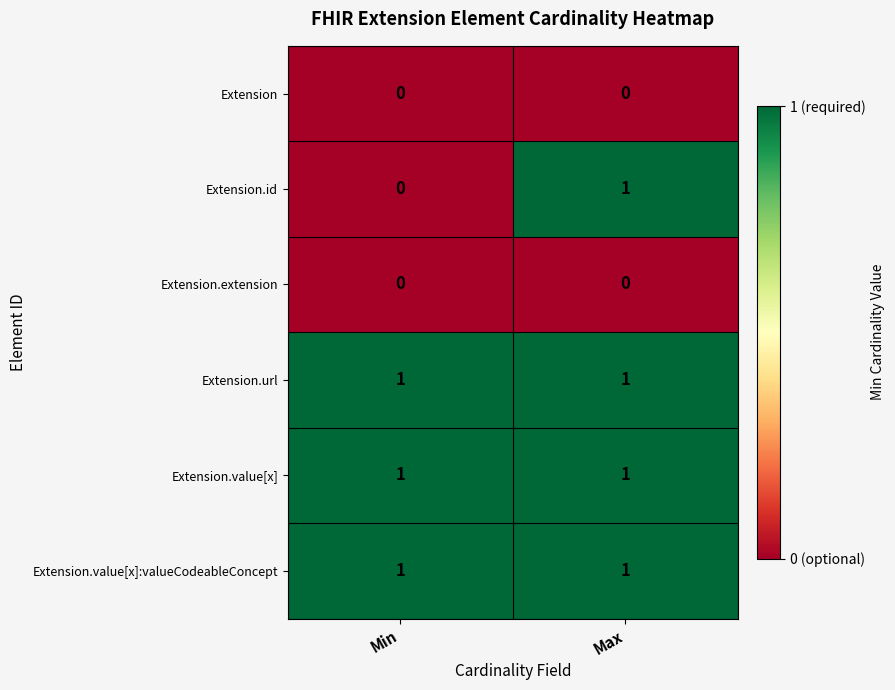

The Extension.url series shows 1 at Max. True or false?

True